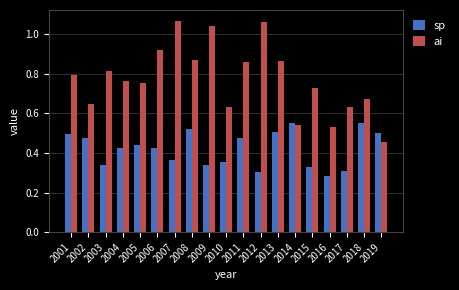

Which series has the largest total across all categories?

ai